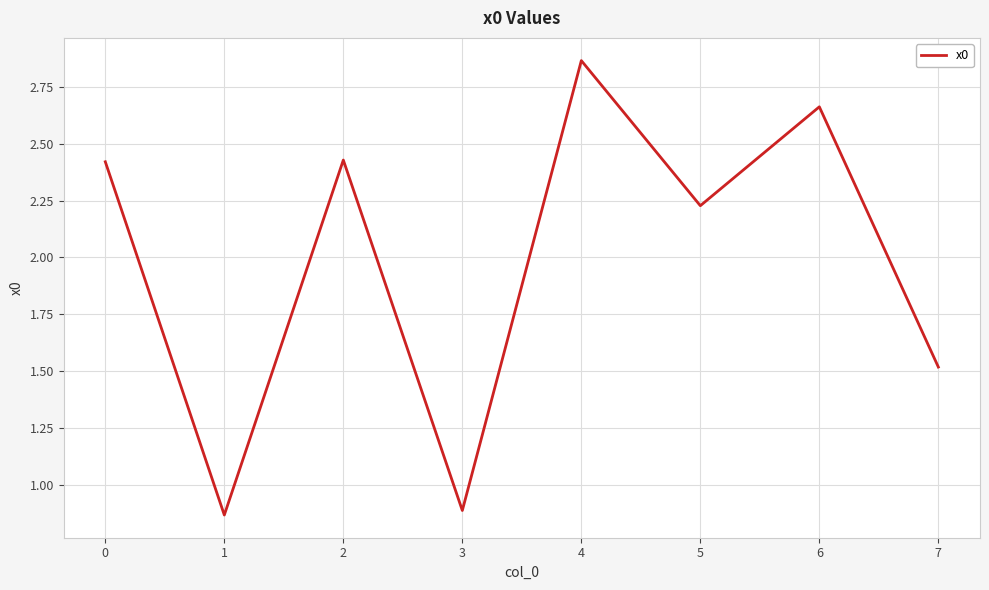

Which has a higher value, 1 or 2?

2